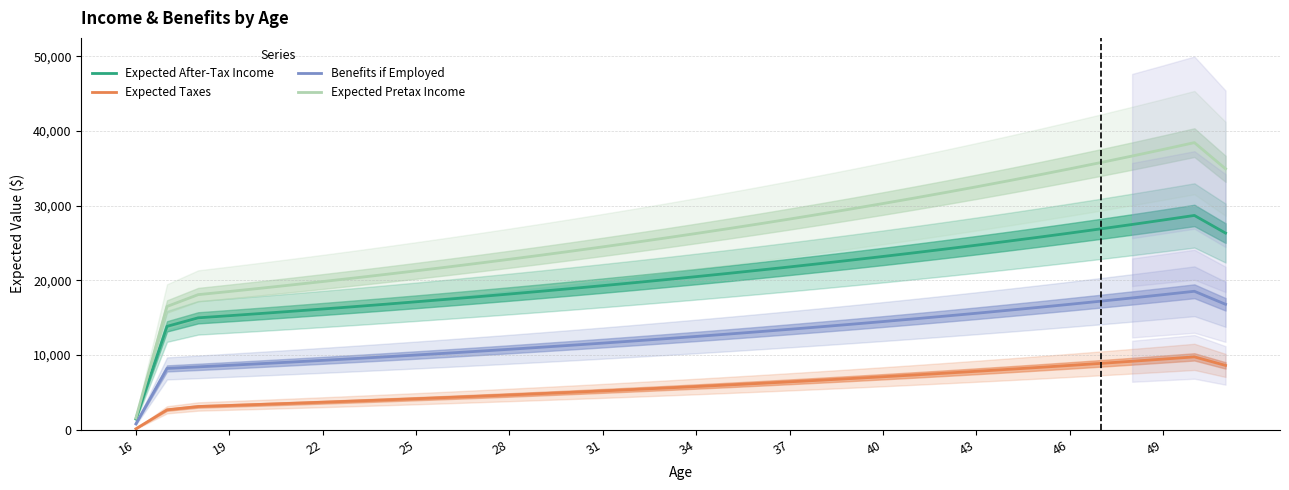

What is the highest value of the Expected Taxes series?

9751.6